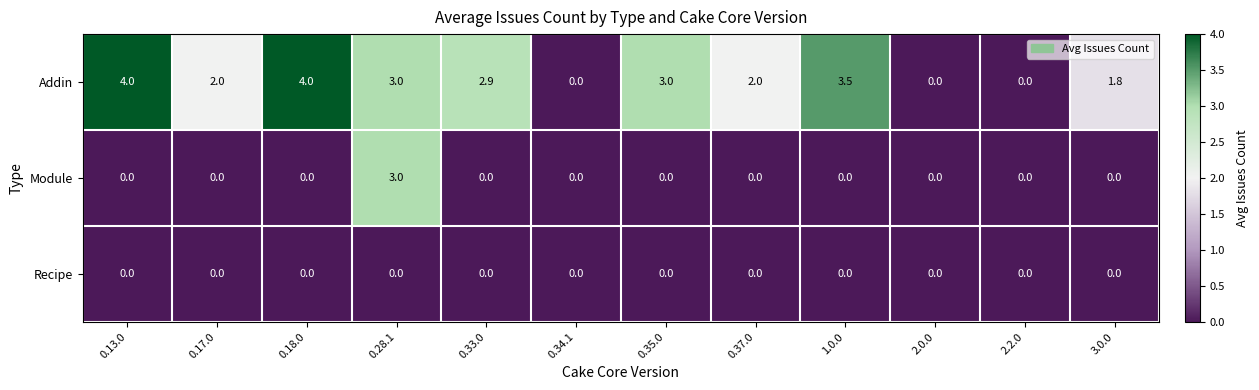

Rank the series by their maximum value, from highest to lowest.

Addin, Module, Recipe